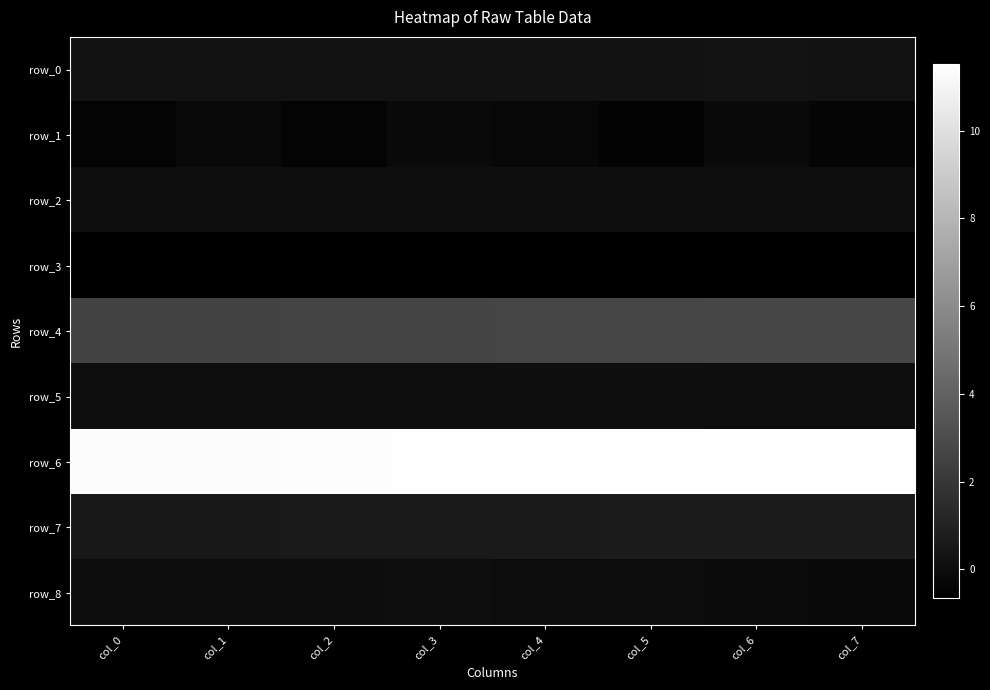

What is the greatest value displayed?

11.5